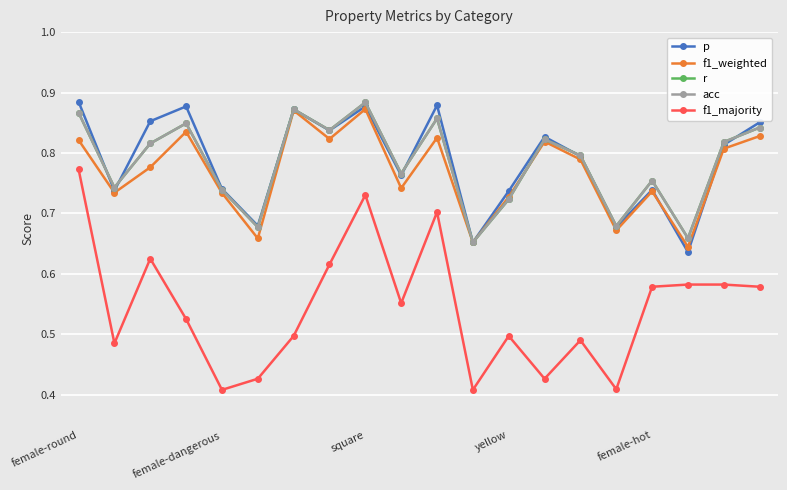

At which category does the chart reach its peak across all series?

female-round